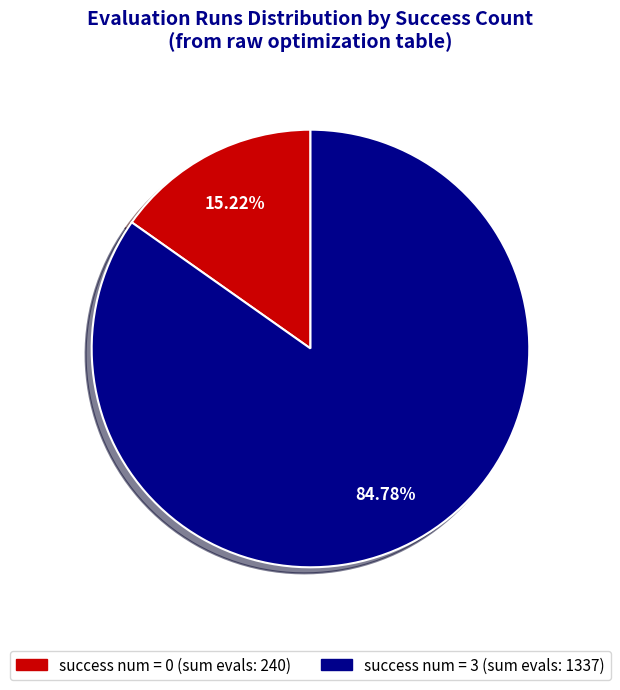

Count the number of slices in the pie.

2